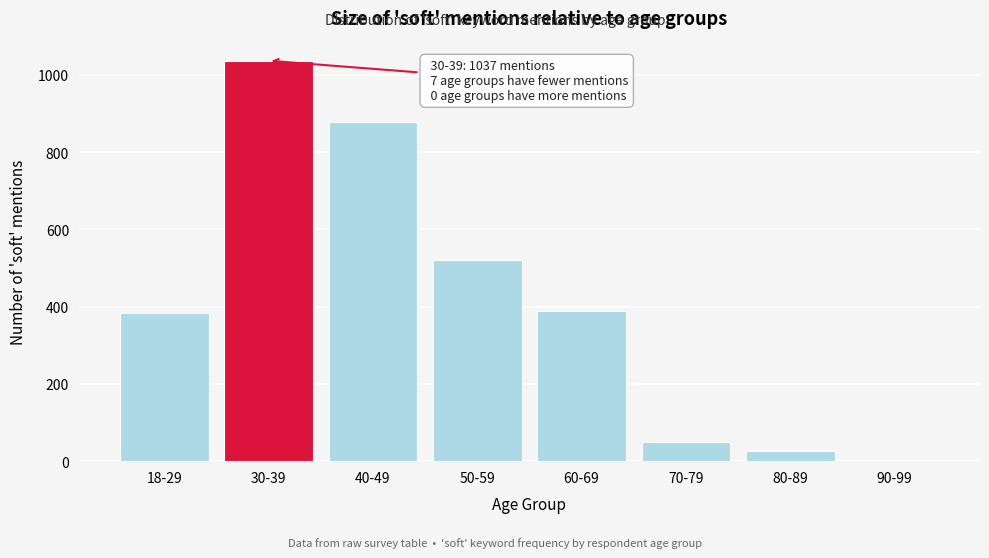

Reading left to right, extract all data points from this chart.

18-29=383	30-39=1037	40-49=879	50-59=522	60-69=390	70-79=50	80-89=27	90-99=3